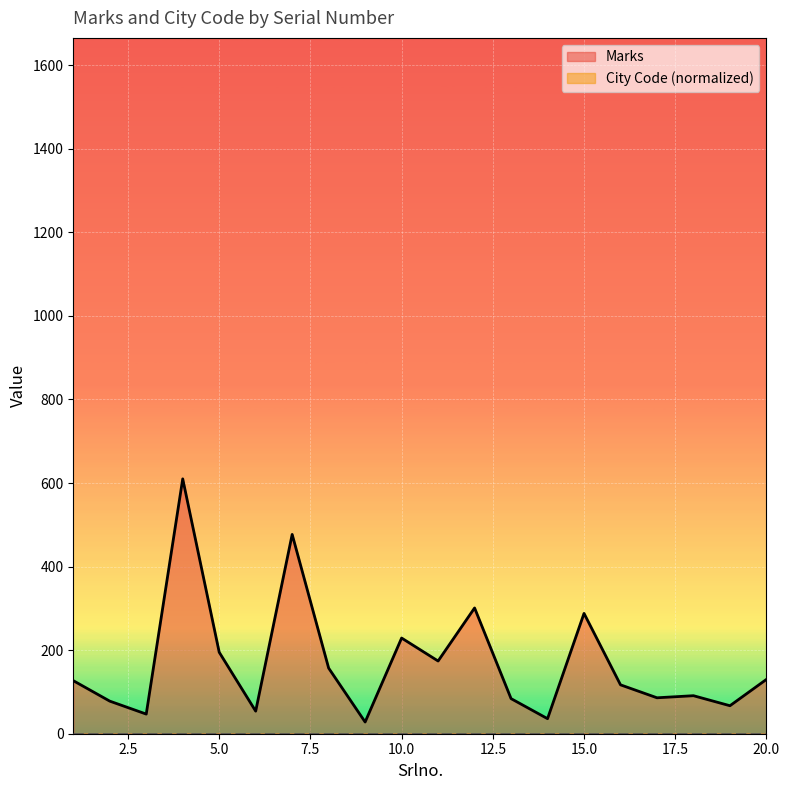

Reading left to right, extract all data points from this chart.

127	78	47	610	195	54	477	157	28	229	174	301	84	36	288	117	86	91	67	130